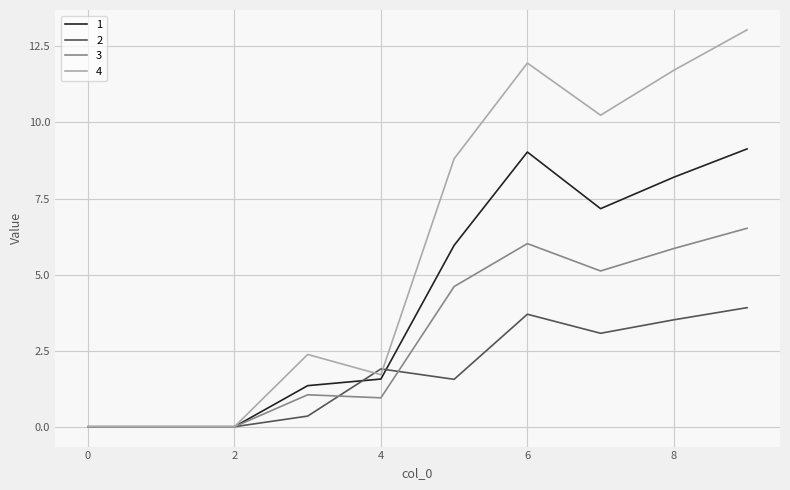

Which series has the largest total across all categories?

4